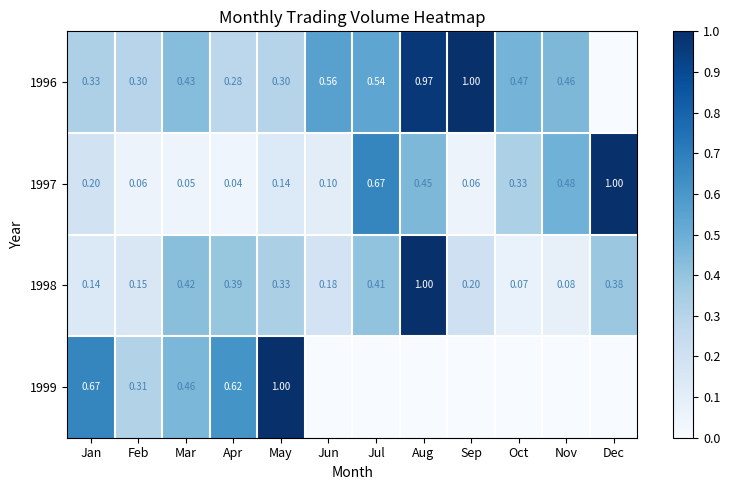

At how many categories does at least one series exceed 0?

12